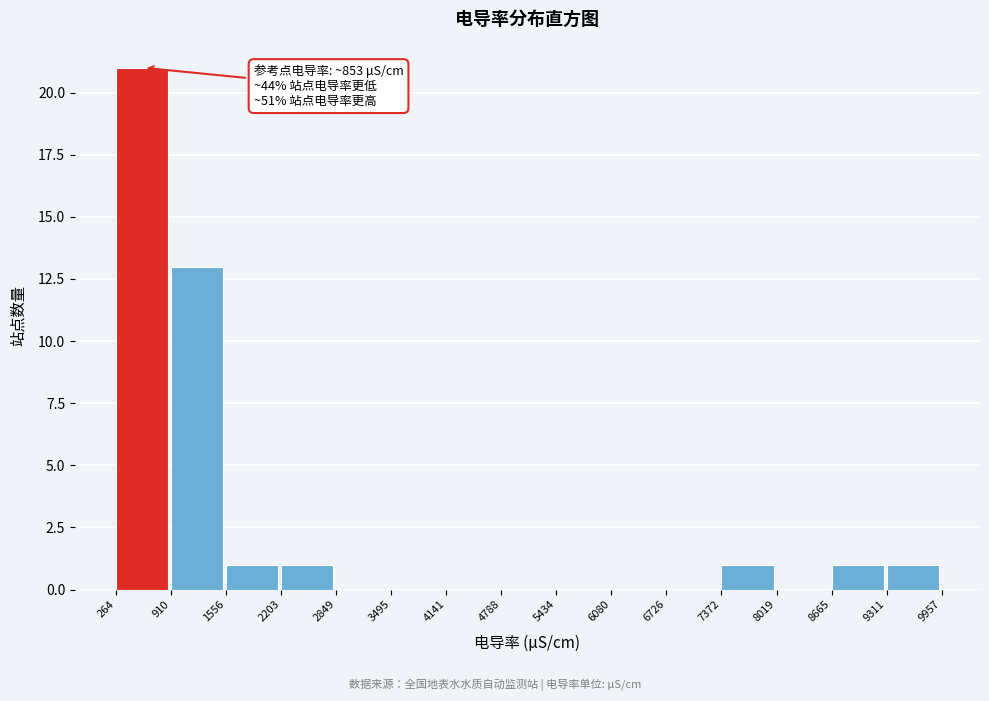

Over which range of the x-axis is the bar tallest?

264 to 910